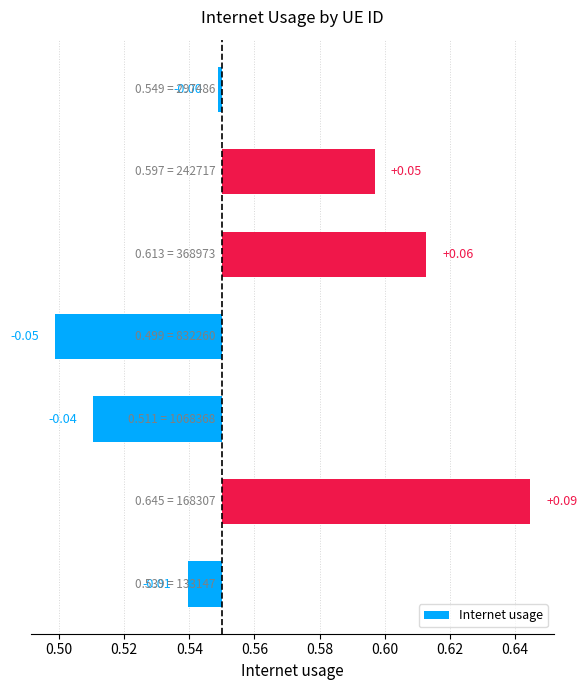

What is the sum of the values at 0.52 and 0.50?

0.1